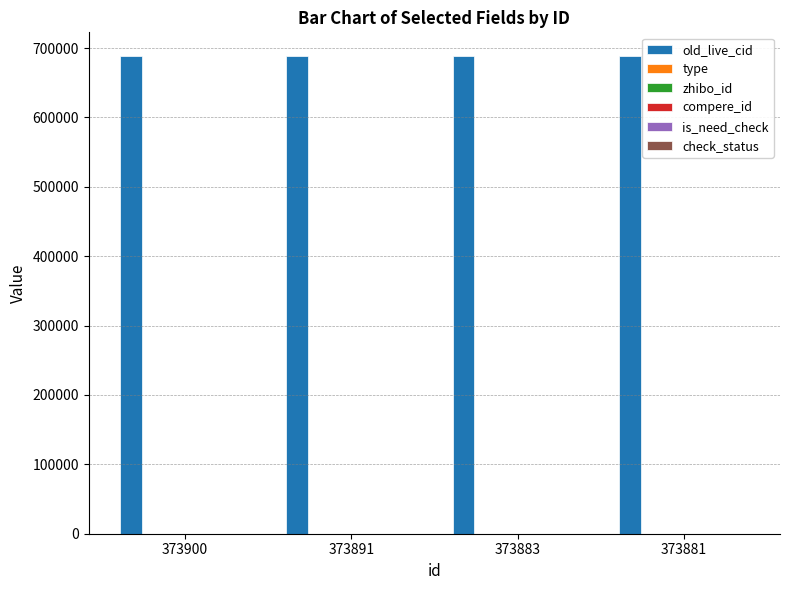

At which label is check_status closest to 1?

373900